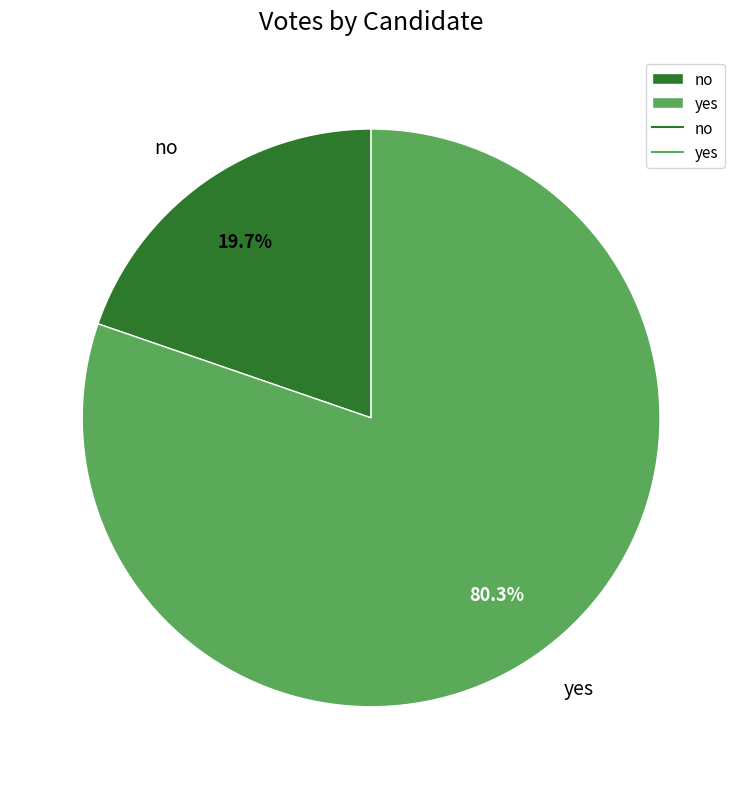

How many slices are in this pie chart?

2